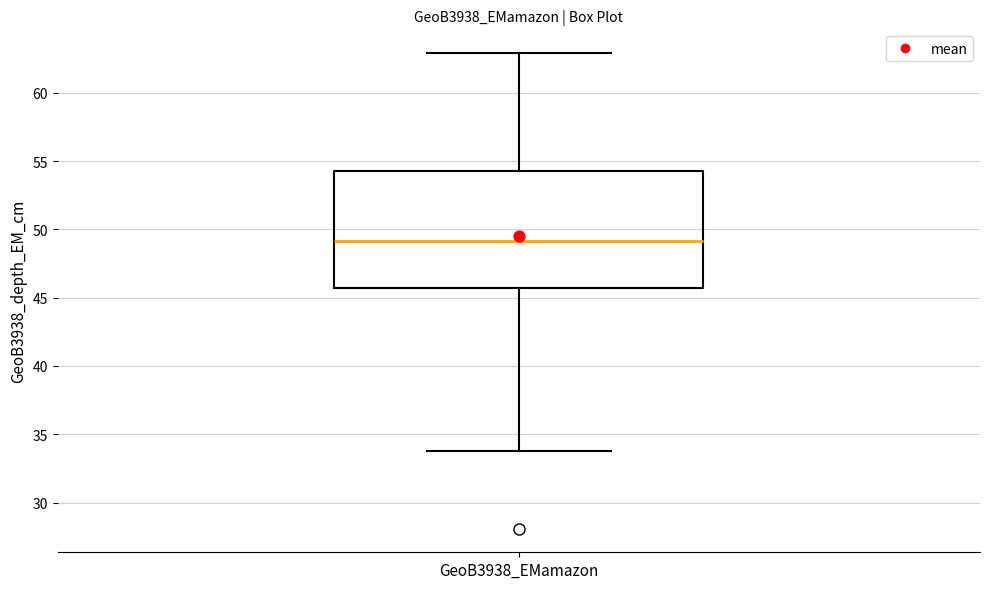

Where is the lower edge of the box for GeoB3938_EMamazon on the y-axis? The values are not printed on the chart, so give them approximately, as read against the axis.

45.5